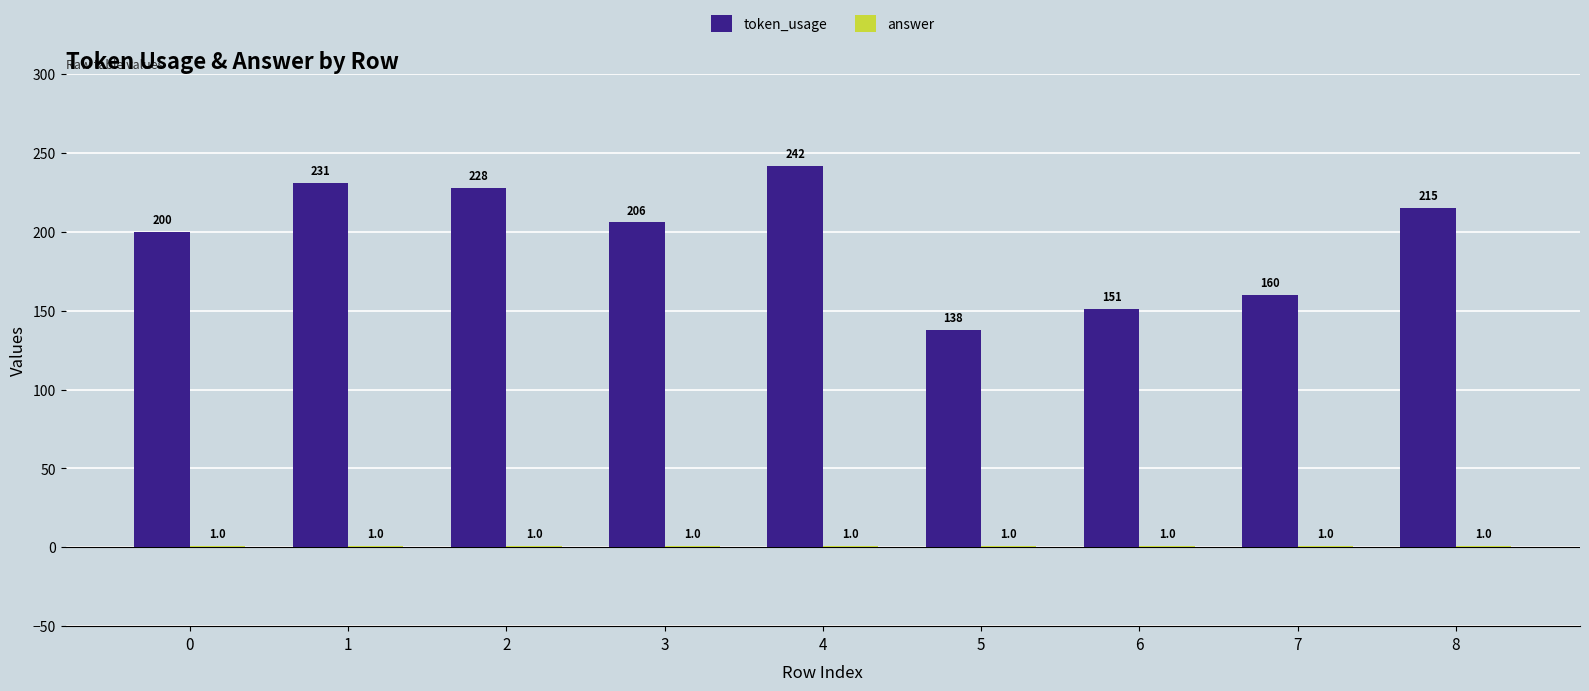

The token_usage series shows 160 at 7. True or false?

True